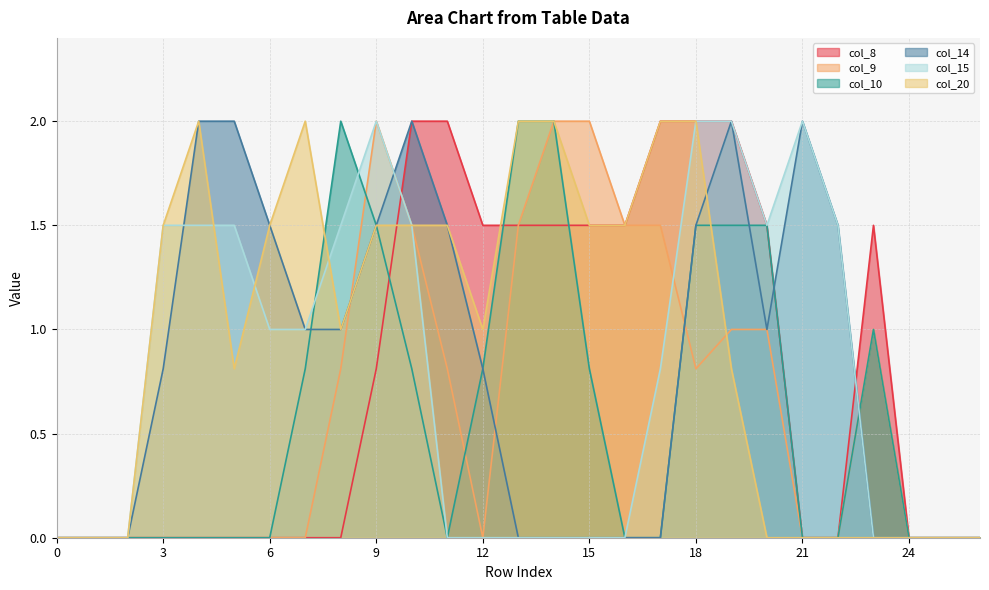

What is the highest value of the col_20 series?

2.0